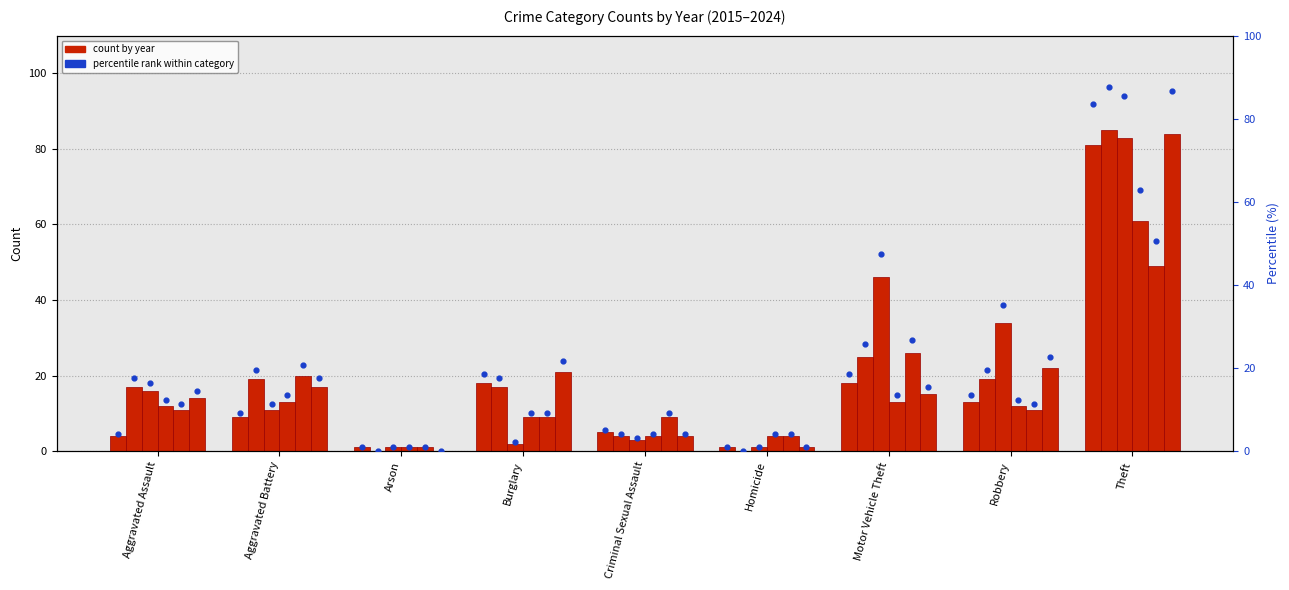

Which has a higher value, Burglary or Theft?

Theft